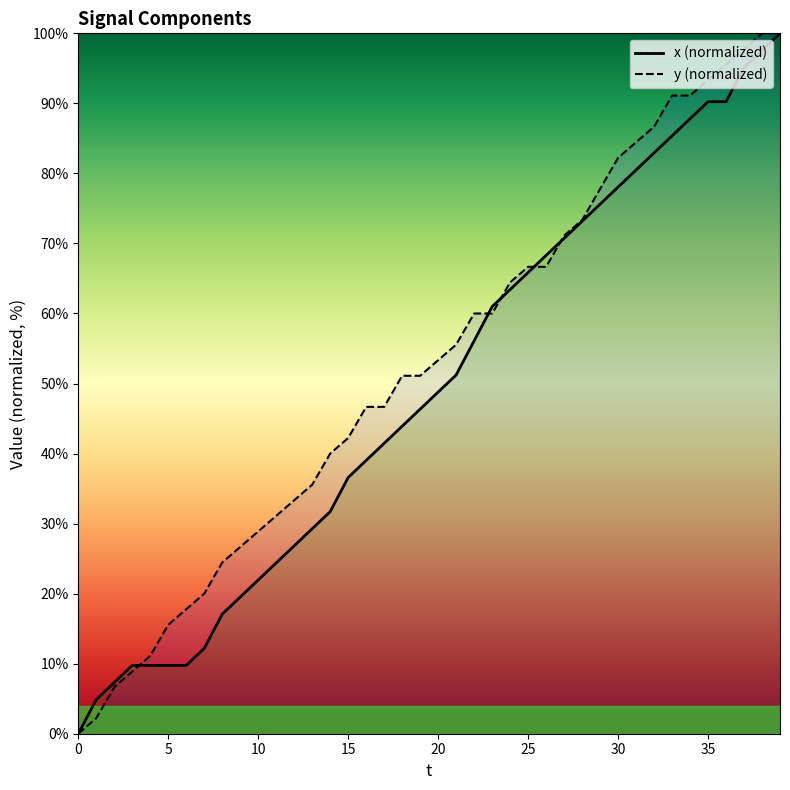

True or false: y (normalized) has a value of 84.4 at 31.

True